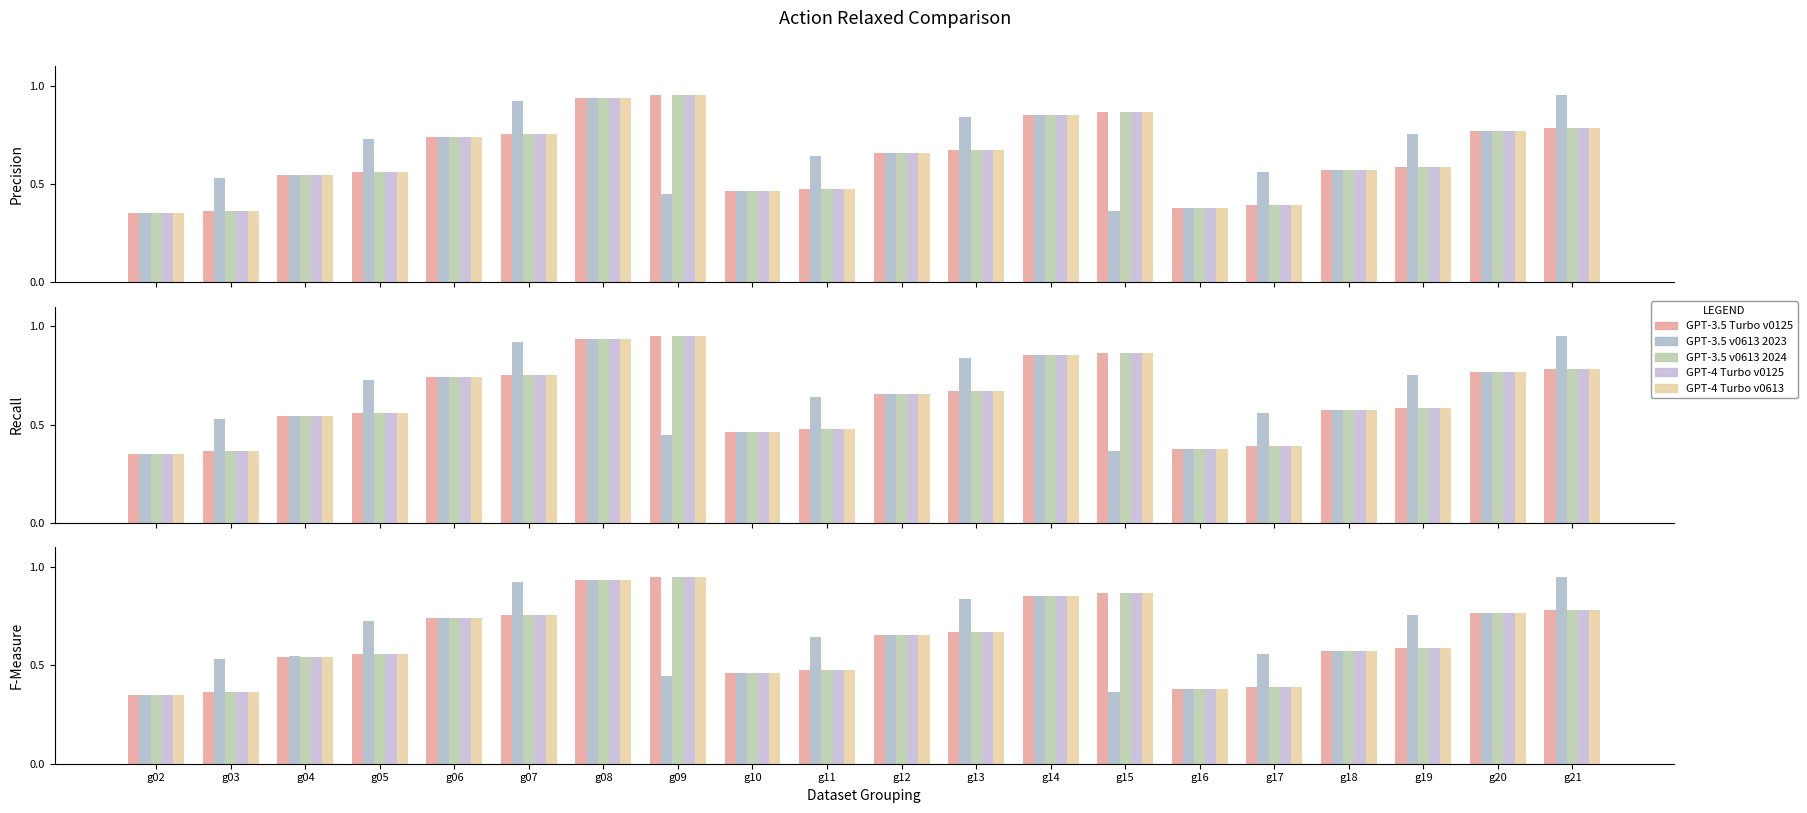

Does the chart contain any negative values?

No